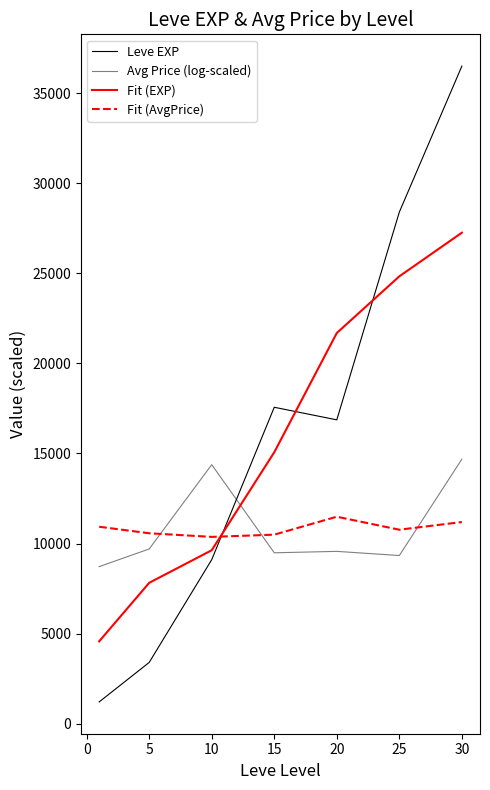

Is this an area chart (filled region under the line)?

No